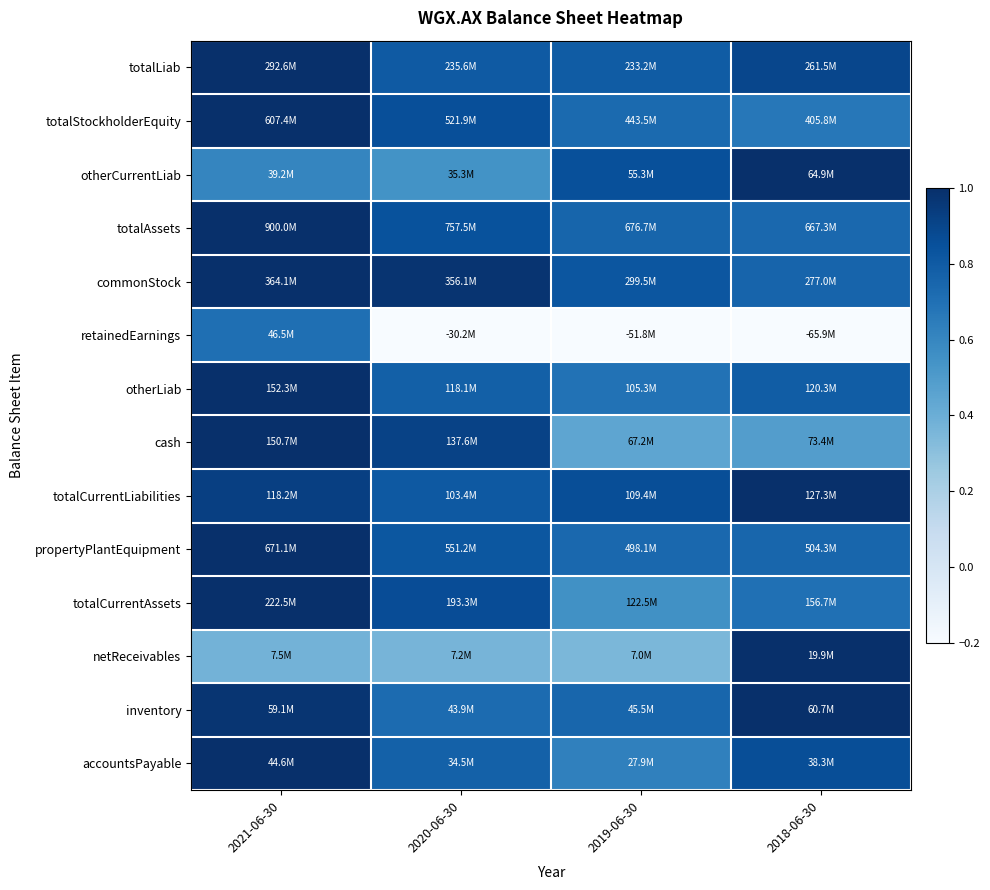

Which has a higher value, 2020-06-30 or 2018-06-30?

2018-06-30